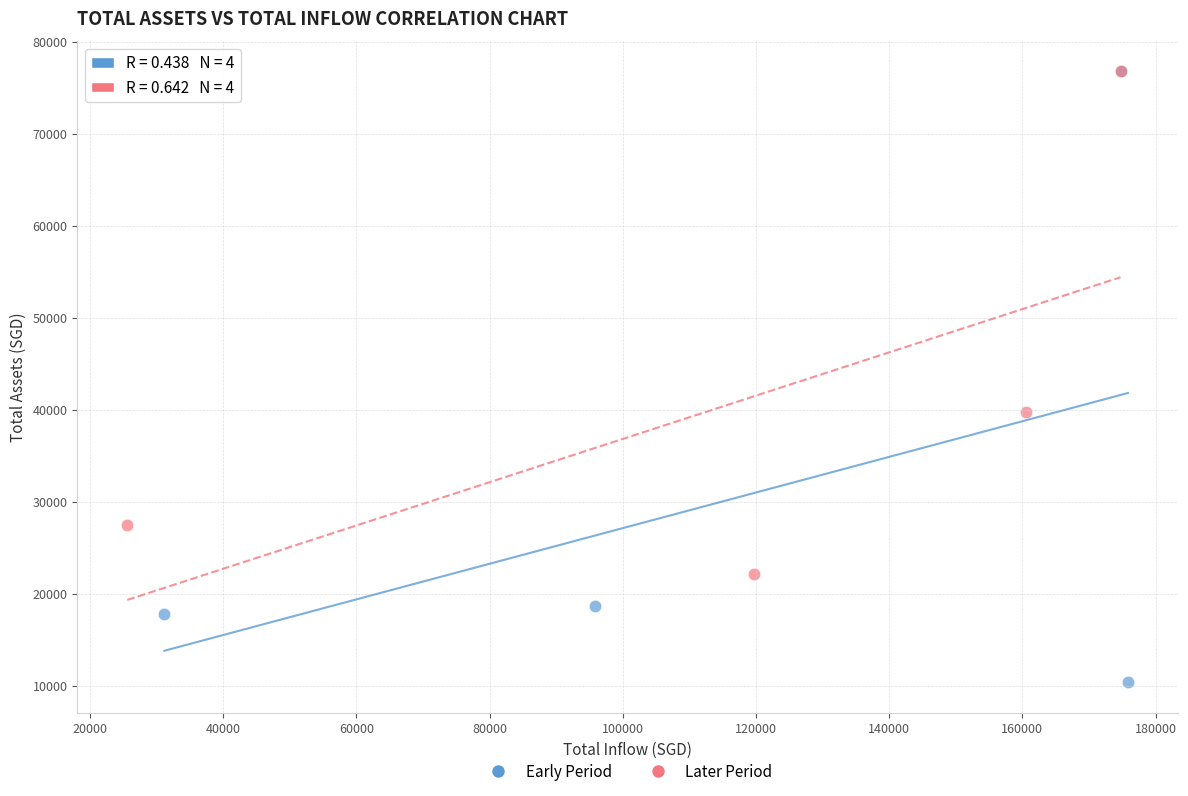

Which series has the widest spread of Y values?

Early Period